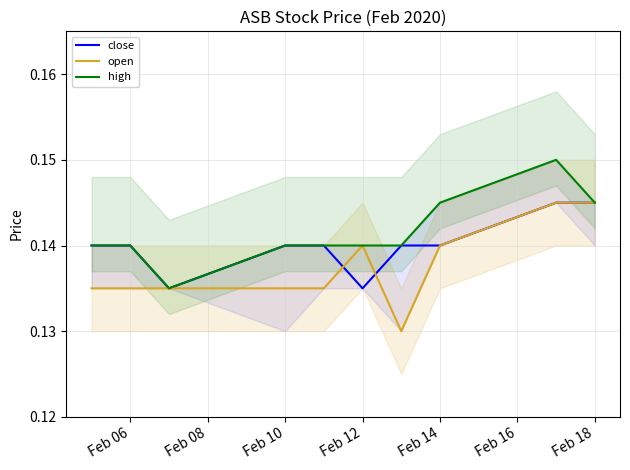

How many times do close and open cross each other?

2